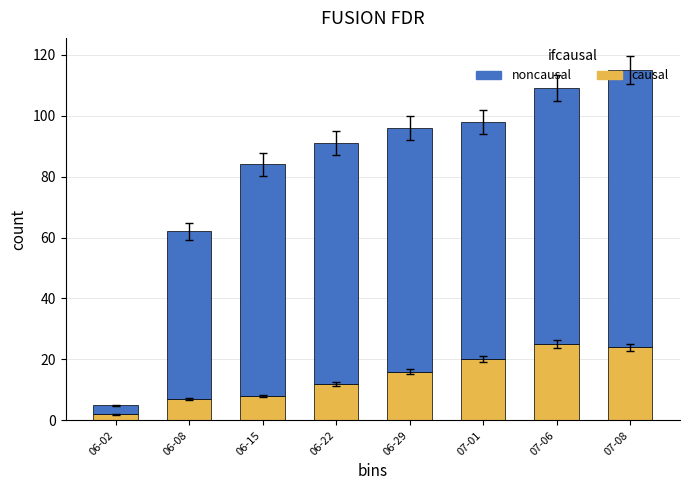

At which category is the sum across all series the highest?

07-08